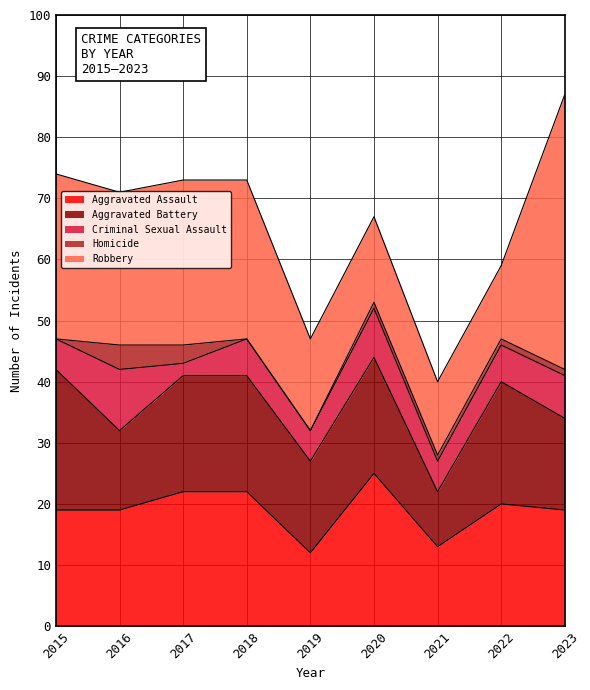

Rank the series by their maximum value, from lowest to highest.

Homicide, Criminal Sexual Assault, Aggravated Battery, Aggravated Assault, Robbery